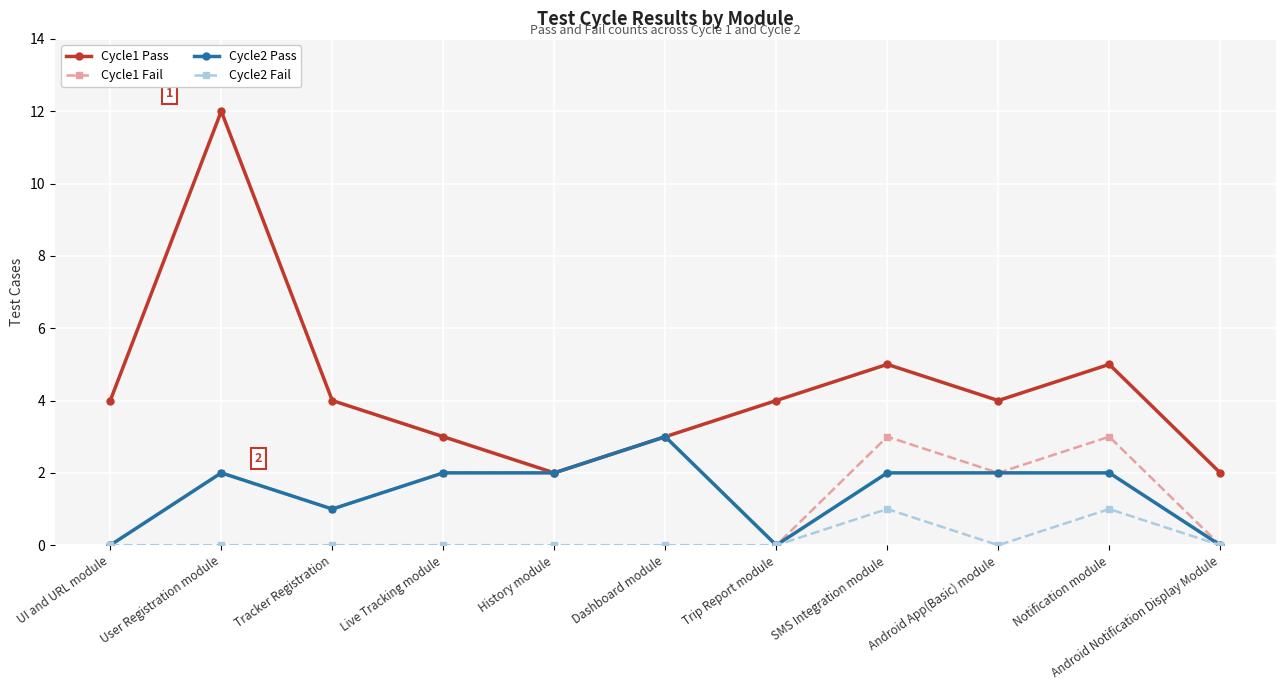

Reading left to right, transcribe all the data shown in this chart.

Cycle1 Pass: 4	12	4	3	2	3	4	5	4	5	2
Cycle1 Fail: 0	2	1	2	2	3	0	3	2	3	0
Cycle2 Pass: 0	2	1	2	2	3	0	2	2	2	0
Cycle2 Fail: 0	0	0	0	0	0	0	1	0	1	0